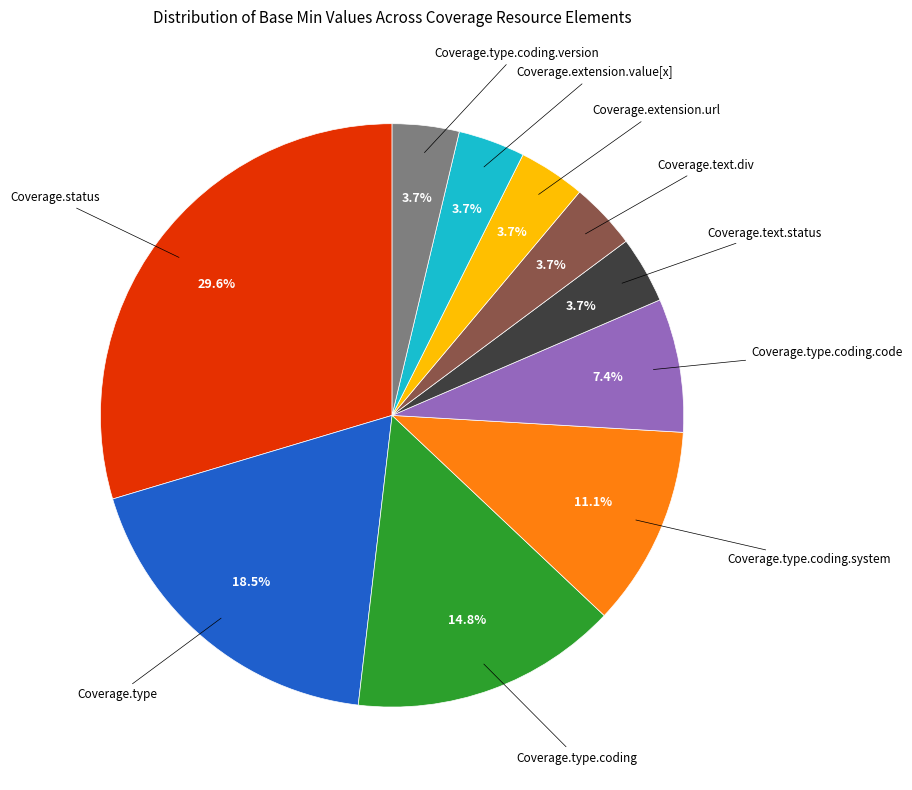

Is there a majority slice in this chart?

No